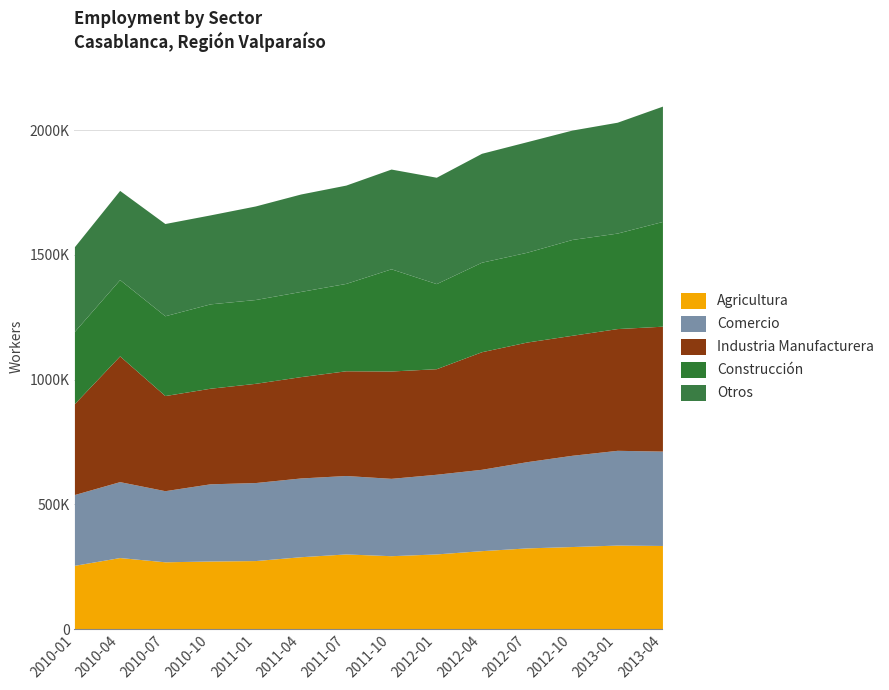

What is the total value across all series at 2010-04?

1758820